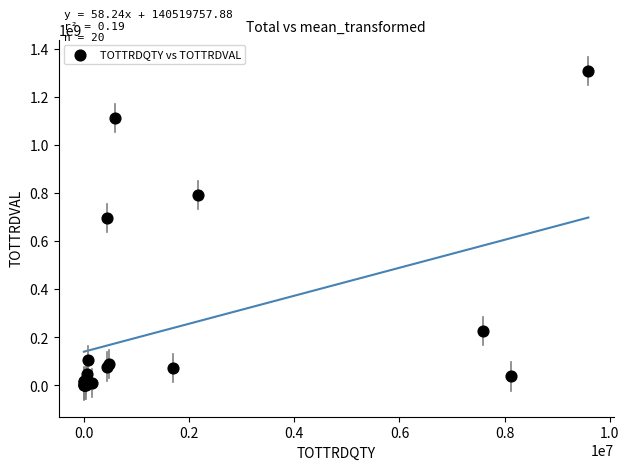

What Y value in the scatter plot is closest to 654891387?

697395277.2